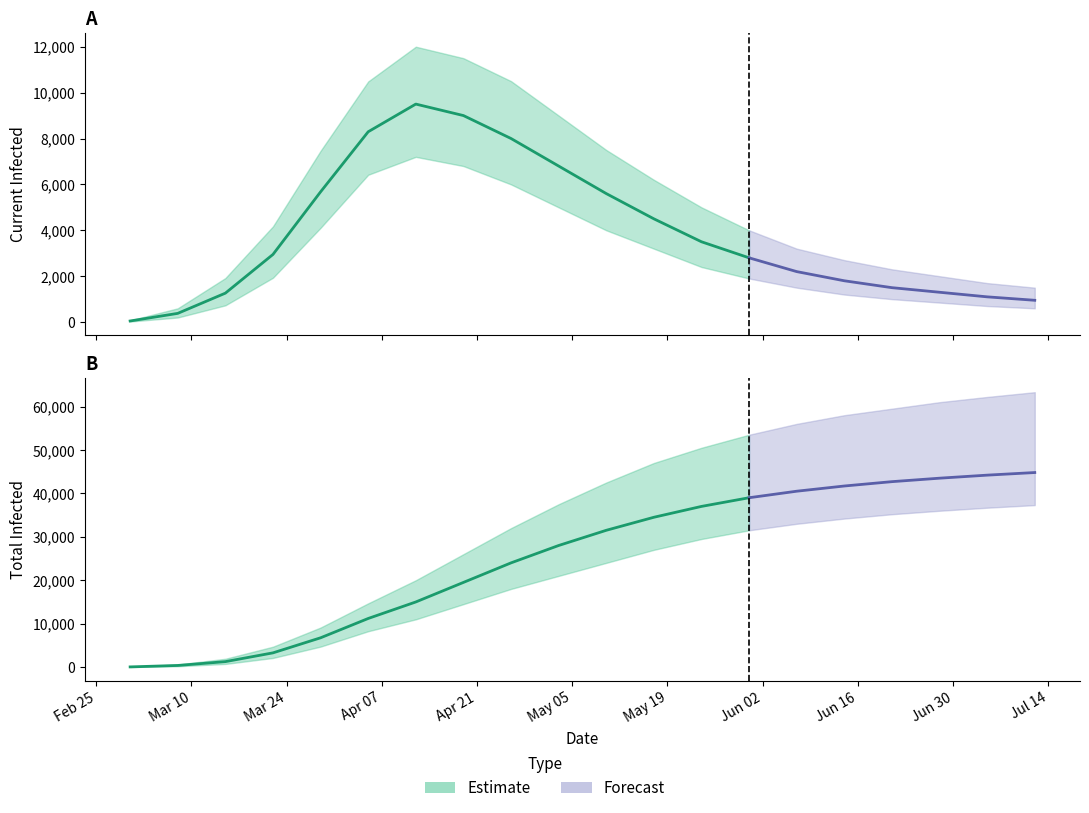

What is the difference between the maximum and minimum values in the total_mean series?

44752